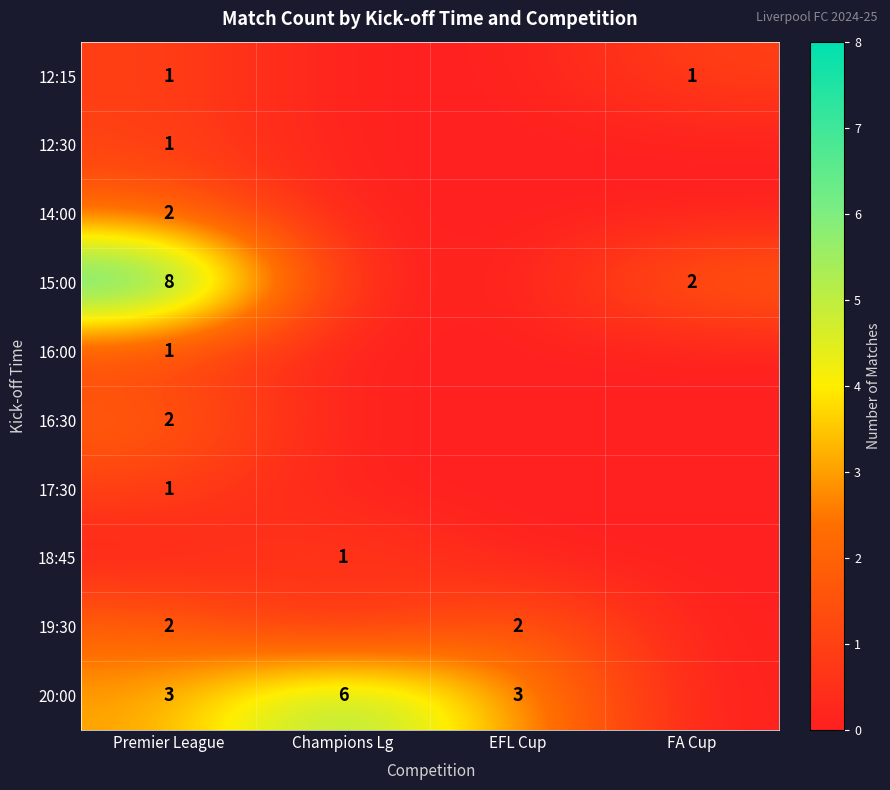

Is it true that 15:00 equals 2 at FA Cup?

True